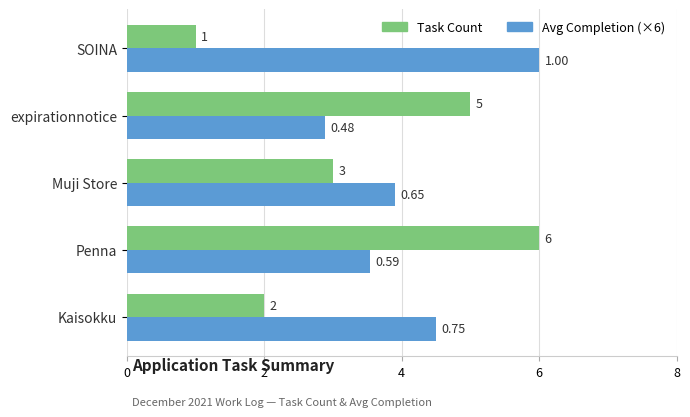

At which label is Task Count closest to 3?

Muji Store